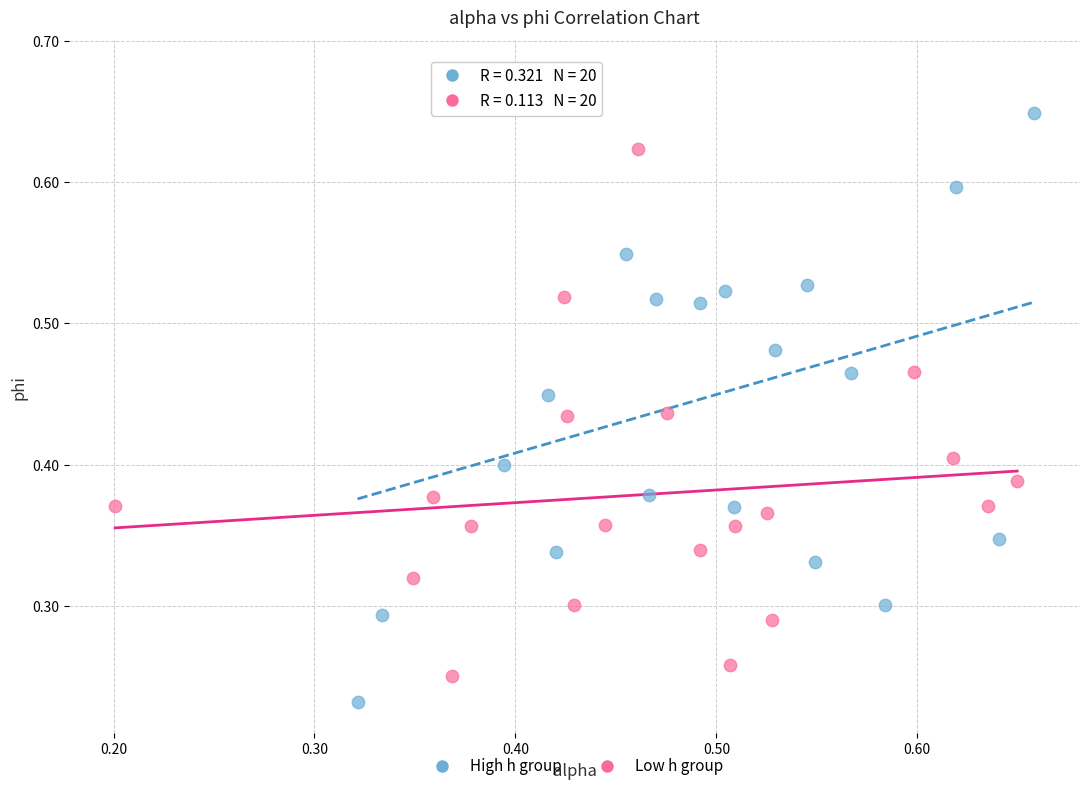

Which series reaches the maximum Y coordinate?

High h group